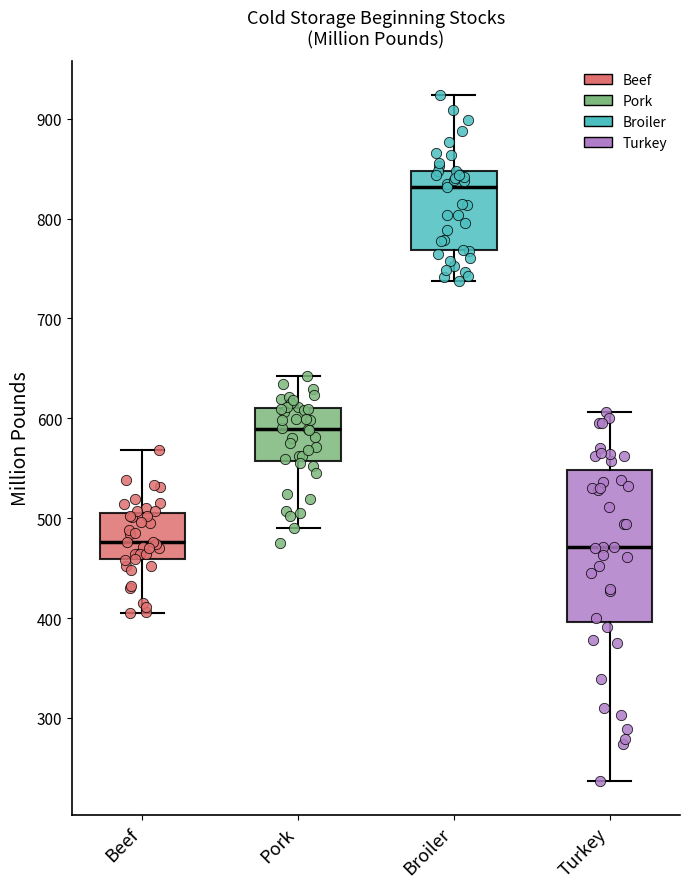

Where is the lower edge of the box for Turkey on the y-axis? The values are not printed on the chart, so give them approximately, as read against the axis.

400